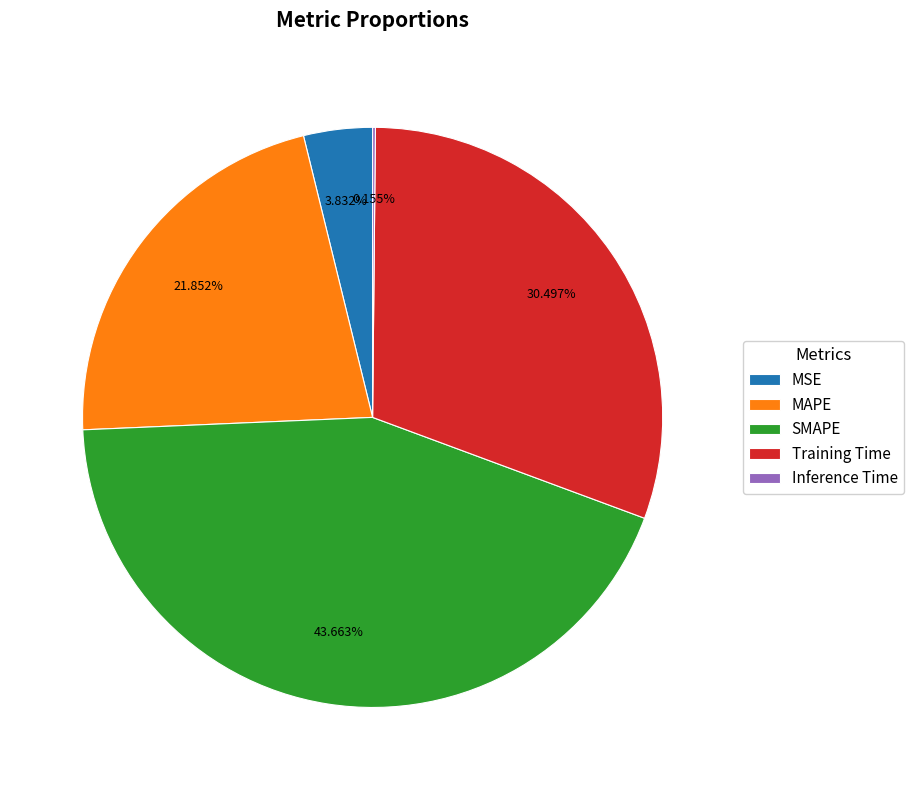

To the nearest percent, what is the combined percentage of SMAPE and MAPE?

66%